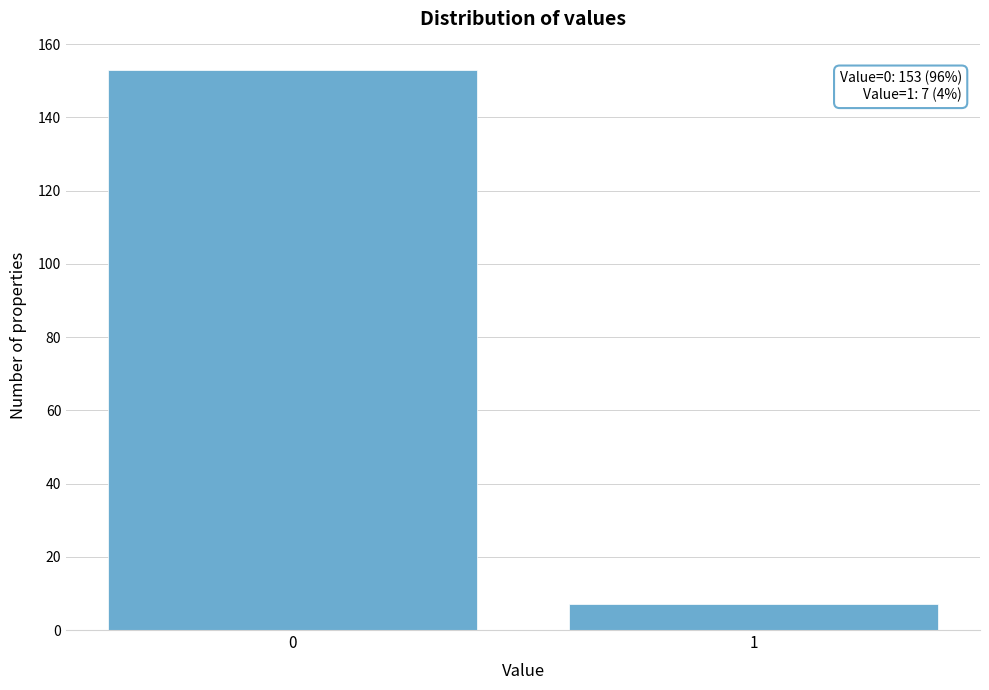

Reading right to left, extract all data points from this chart.

7	153